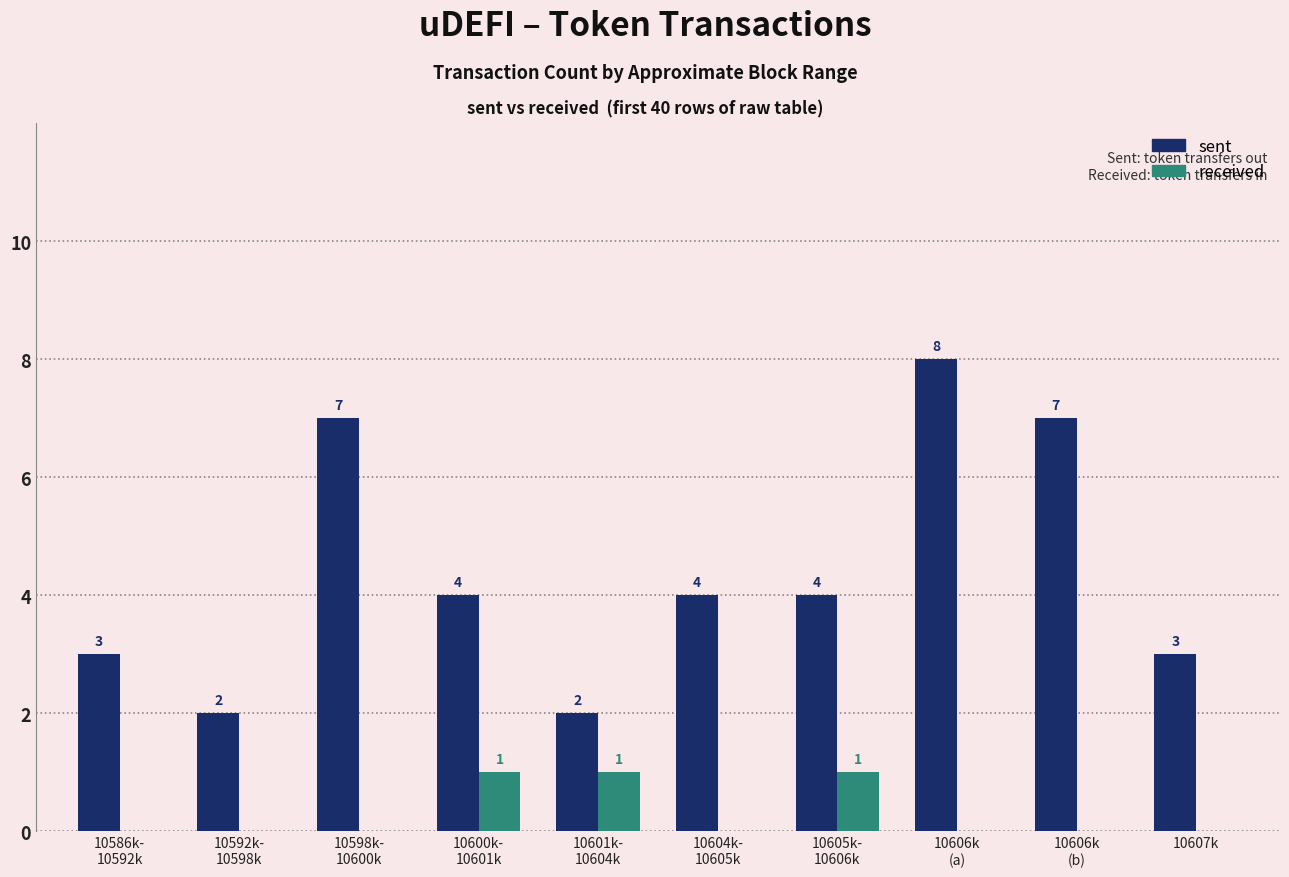

What is the sum of all sent values?

44